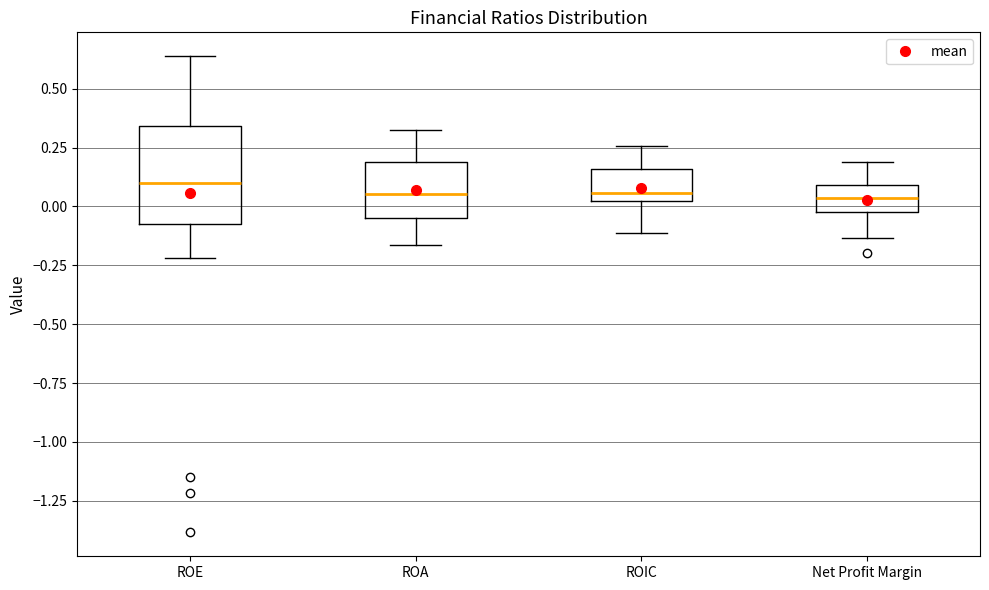

Where does the upper whisker of the box for ROE end on the y-axis? The values are not printed on the chart, so give them approximately, as read against the axis.

0.65